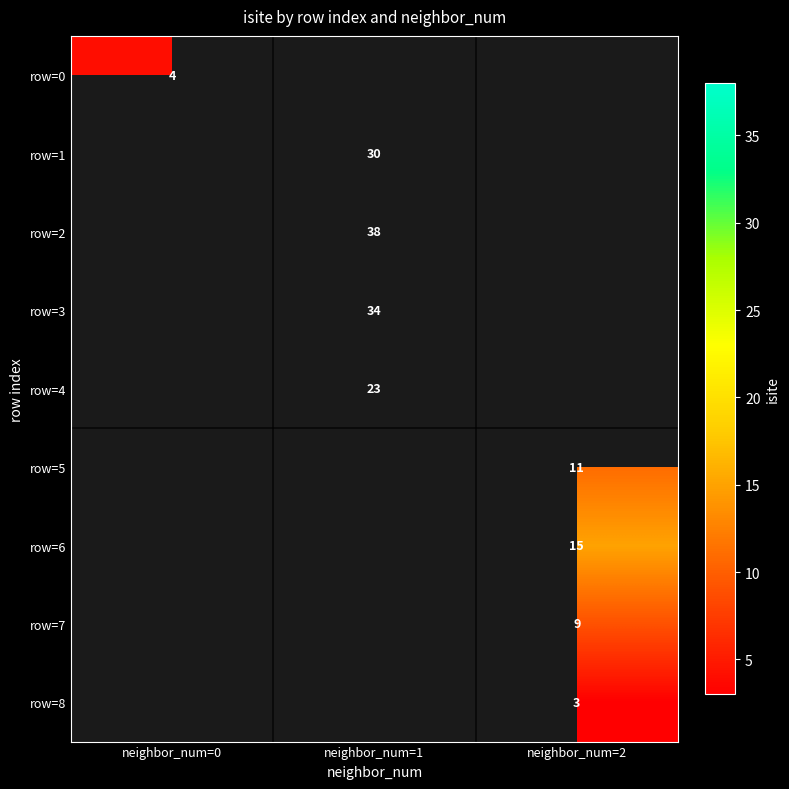

How many data points does each series have?

3